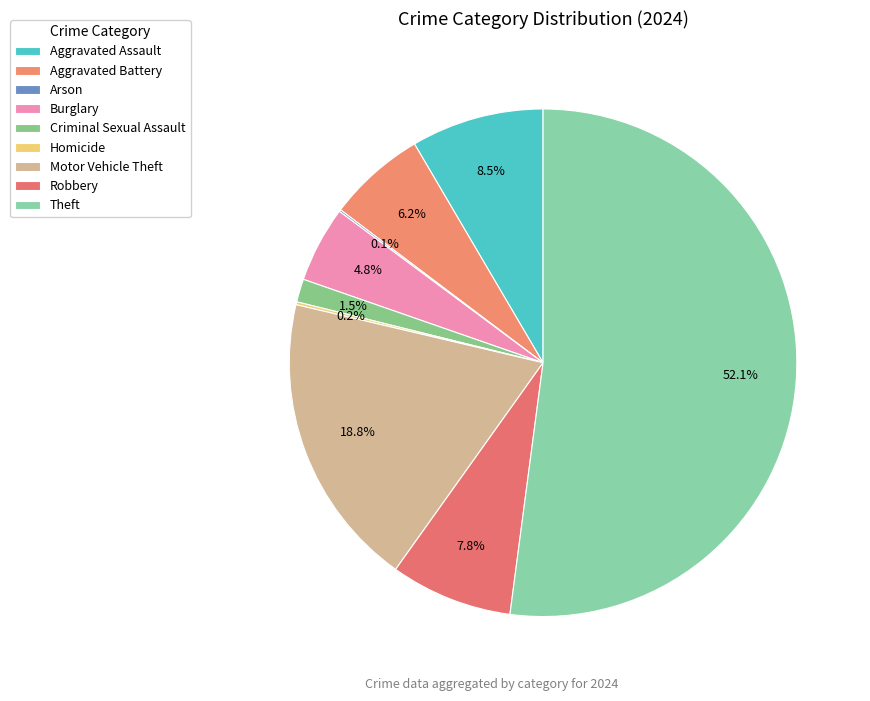

Approximately how many times larger is the value at Theft compared to Aggravated Battery?

8.3